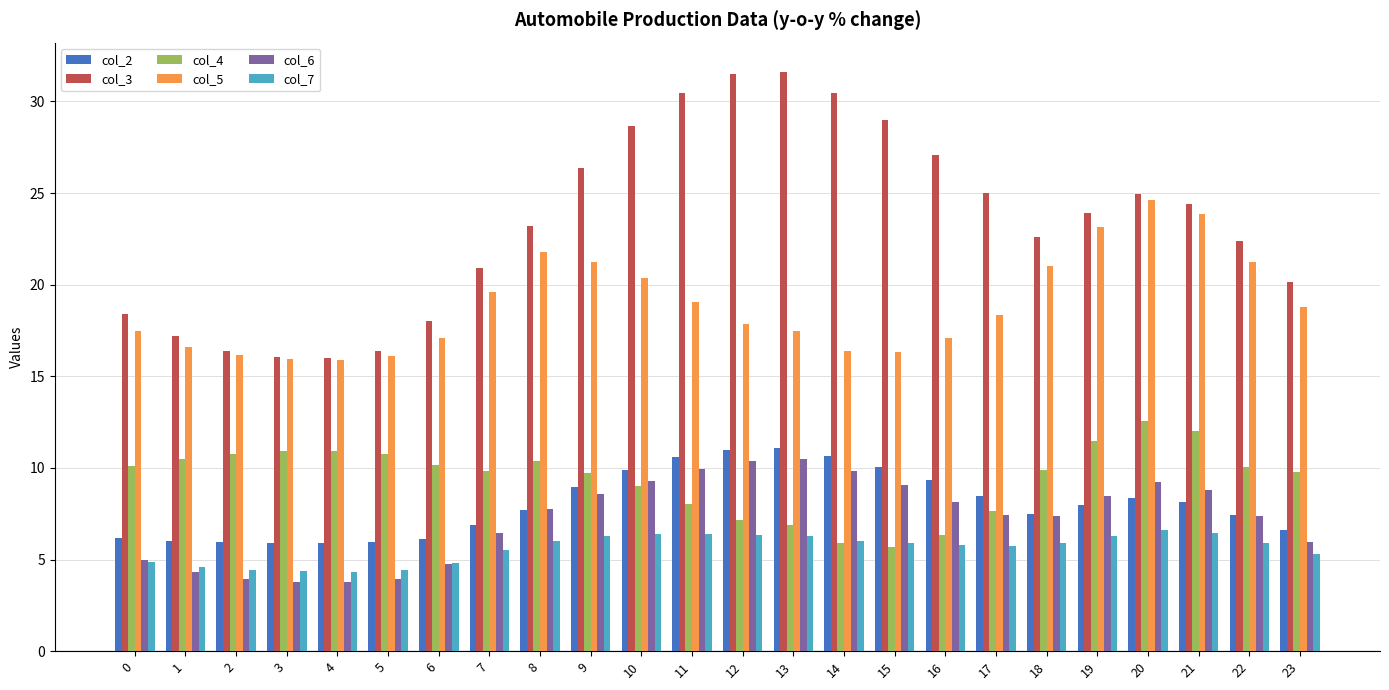

What is the difference between the maximum and second lowest values in the col_7 series?

2.2